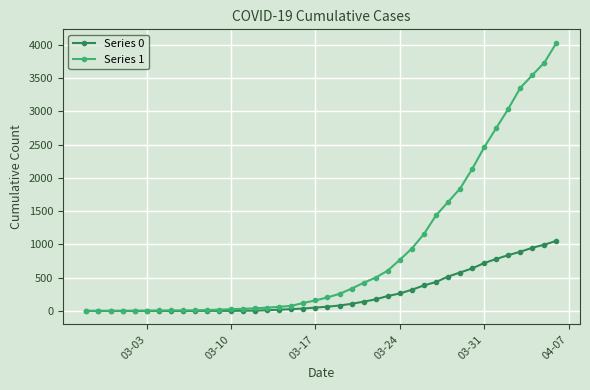

What are all the series names shown in the legend?

Series 0, Series 1